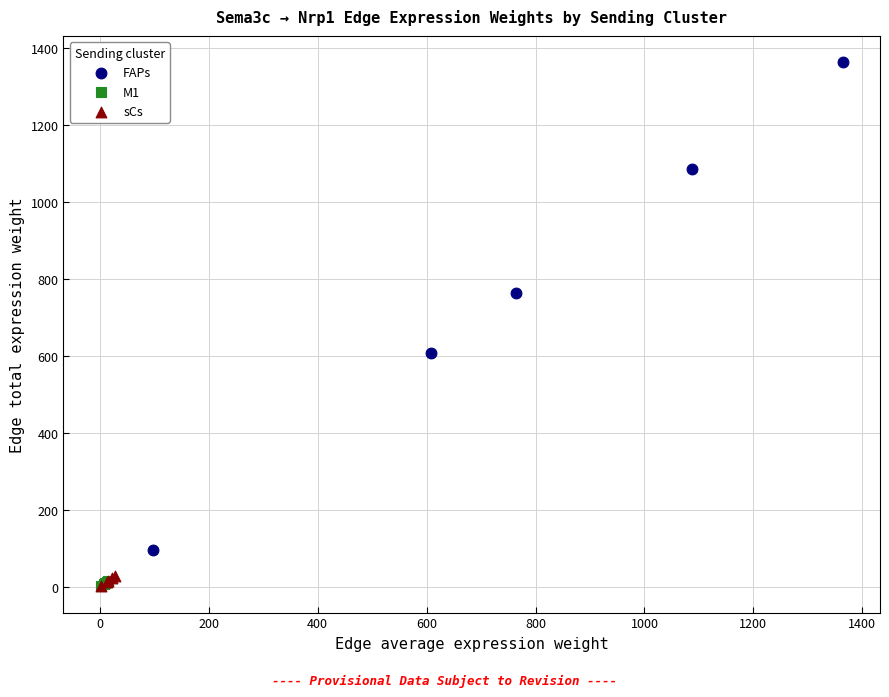

Which series has the largest Y range (max minus min)?

FAPs